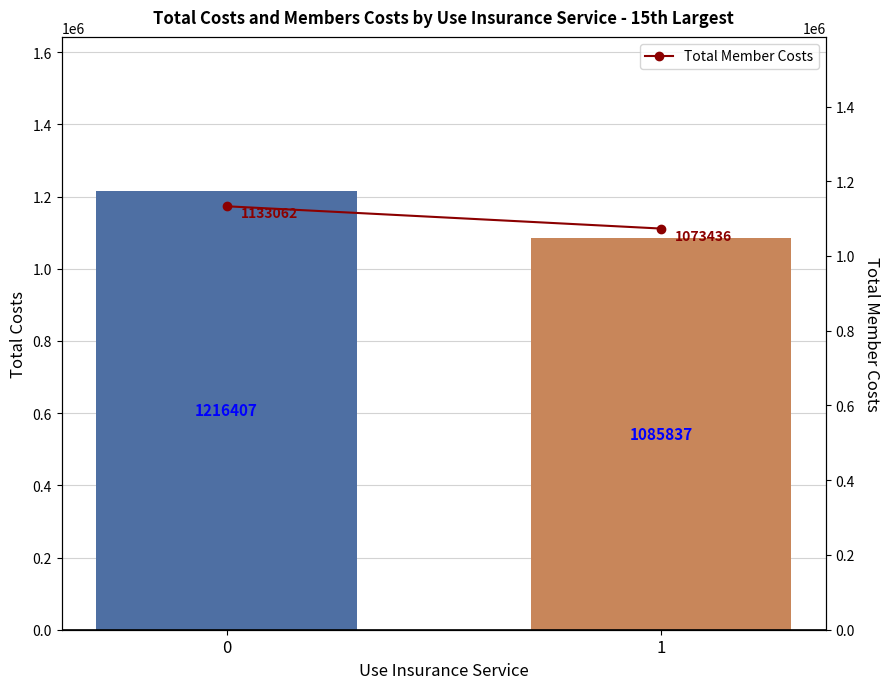

How many groups of bars are there?

2